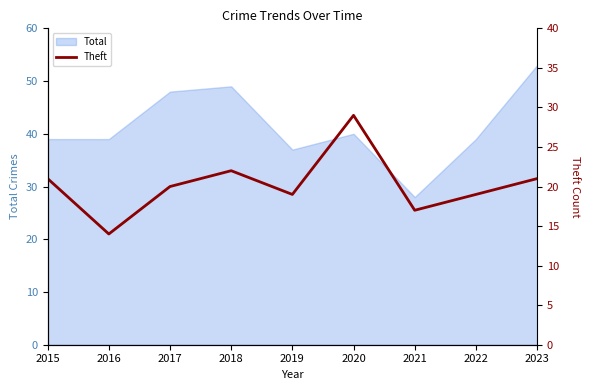

At which label is the value closest to 21?

2015